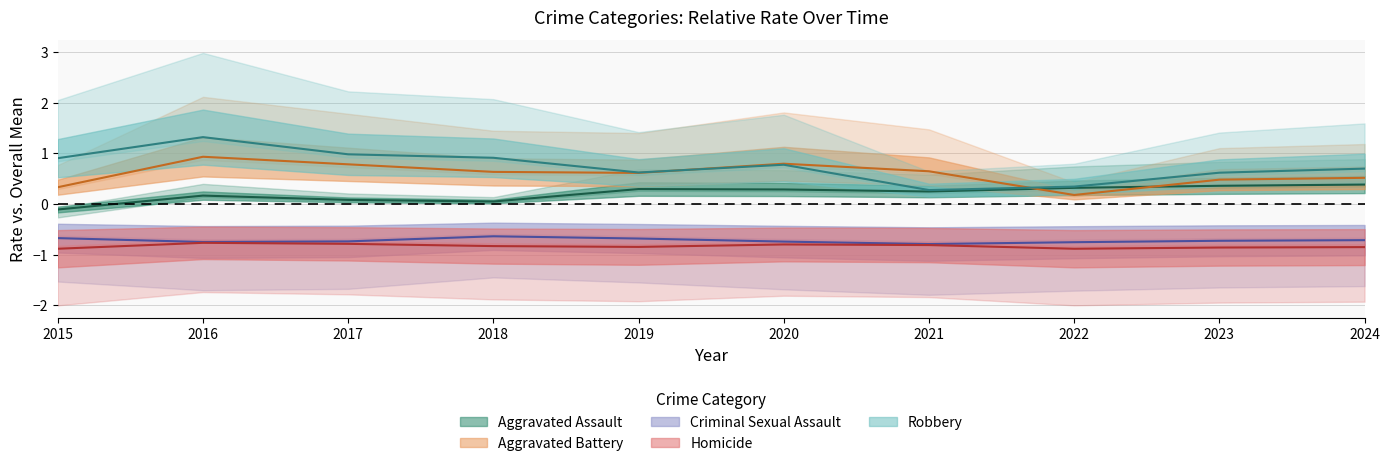

Where is the first local minimum for Aggravated Battery?

2019